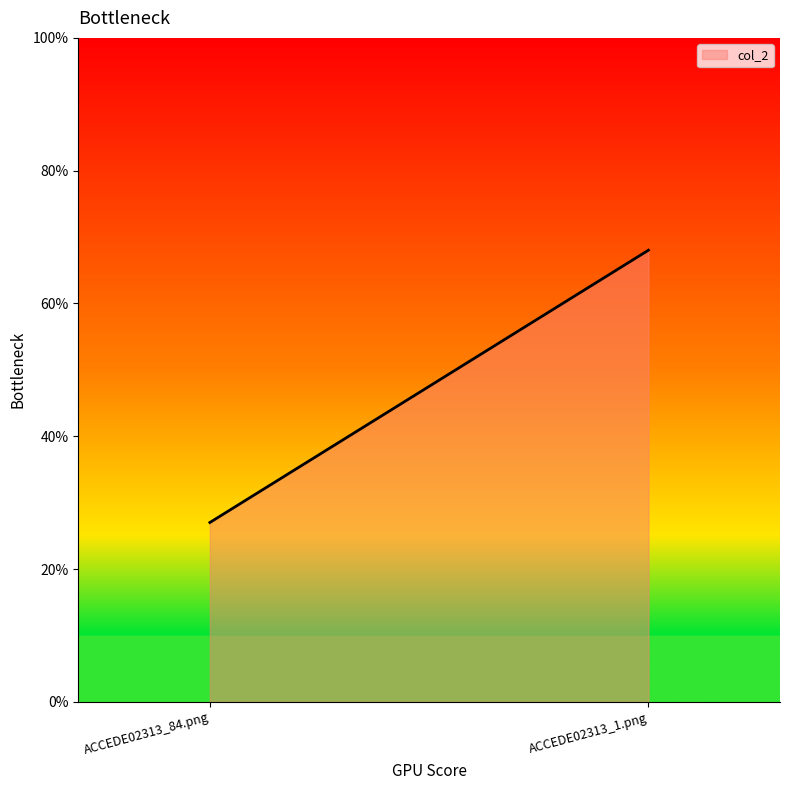

At which category does the chart reach its minimum across all series?

ACCEDE02313_84.png